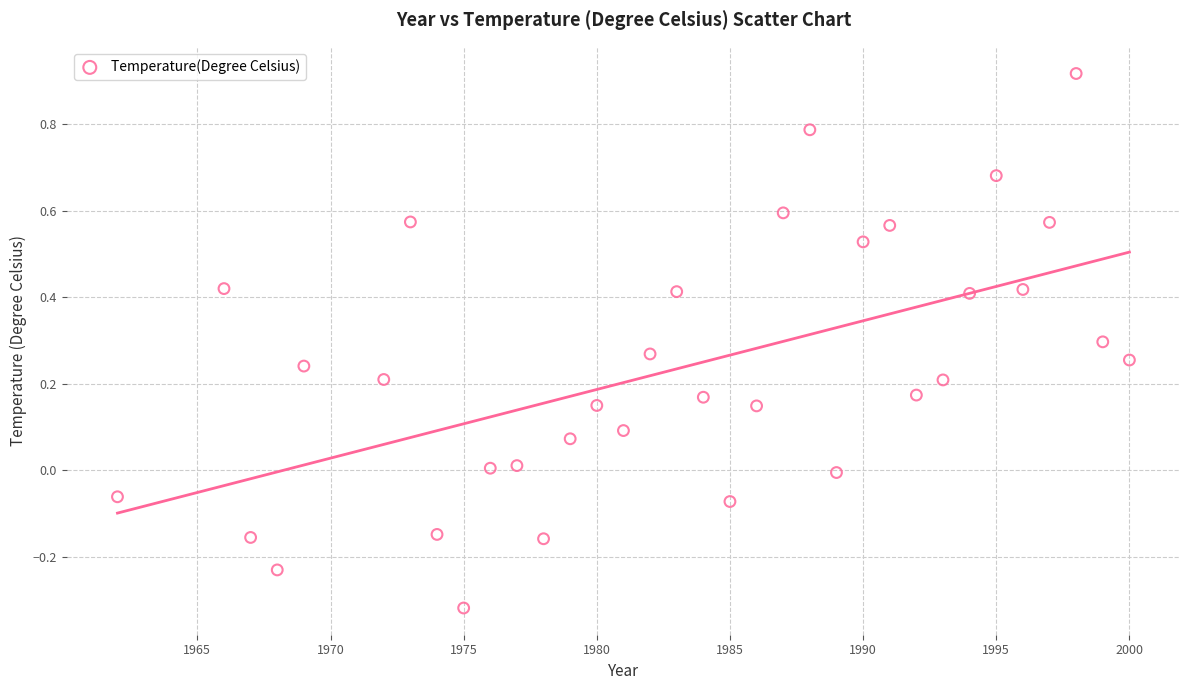

What is the range of X values (max minus min)?

38.0